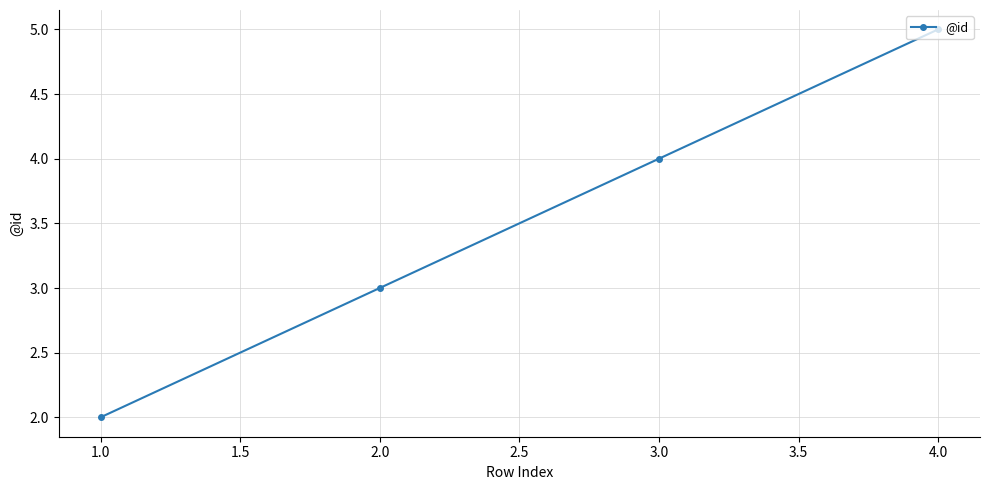

At which category does the chart reach its minimum across all series?

1.0